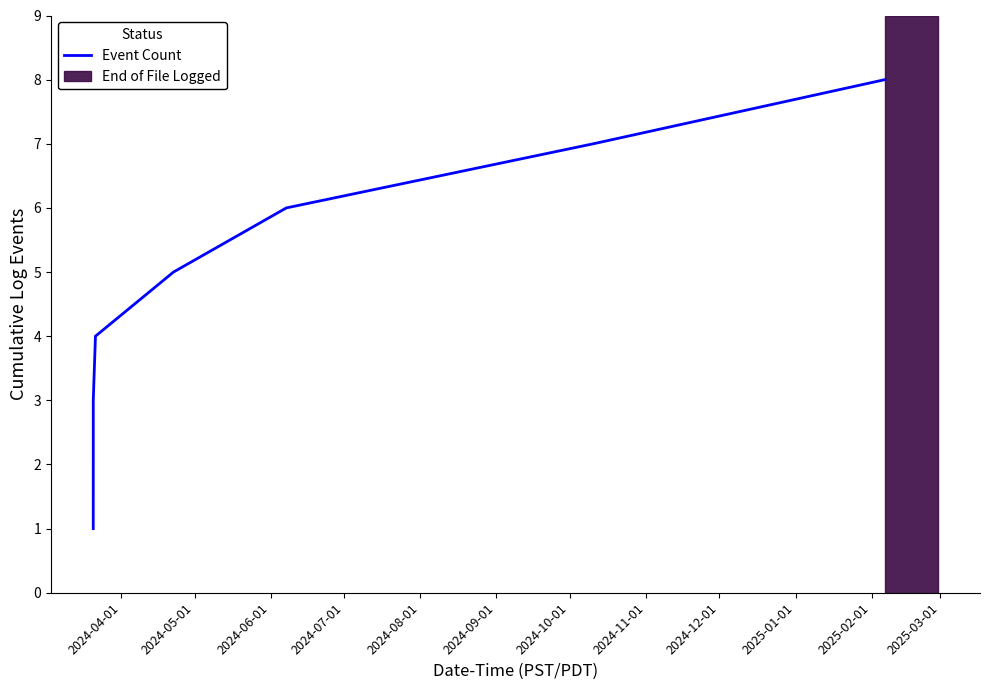

True or false: the data has more than 0 interior local peaks.

False